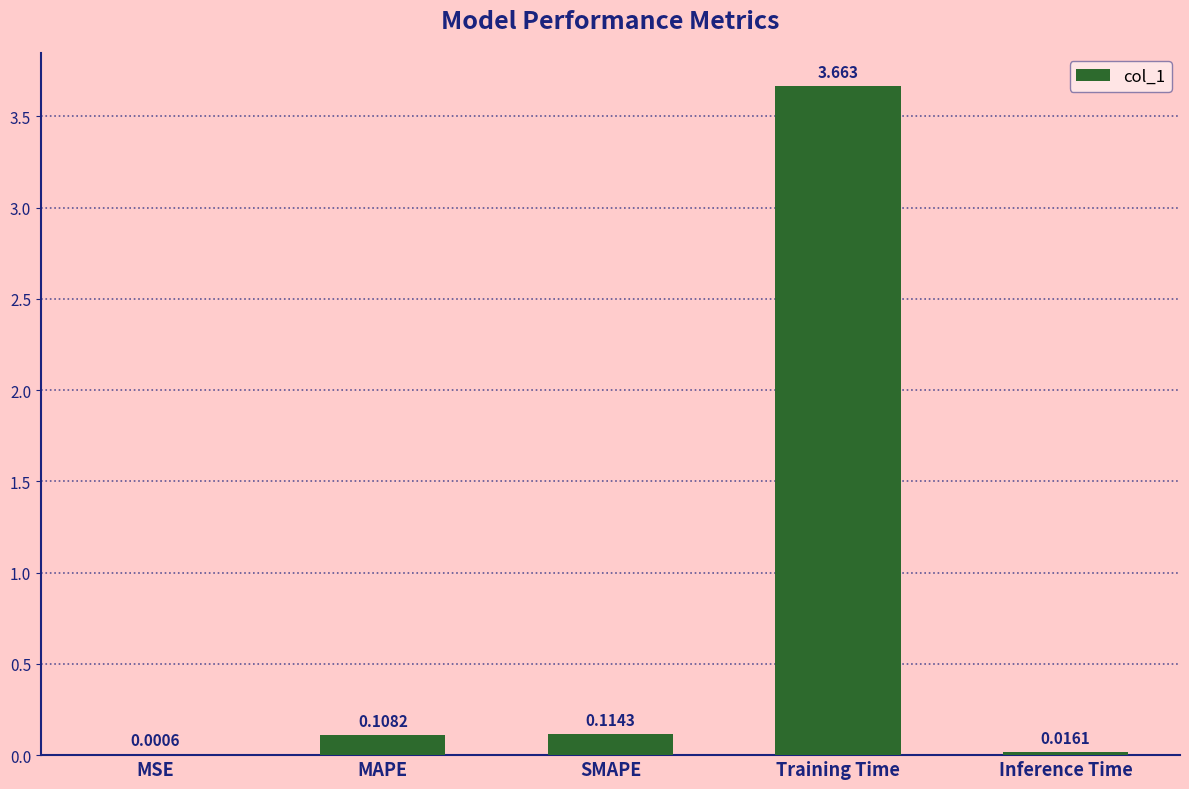

Which has a higher value, MSE or SMAPE?

SMAPE